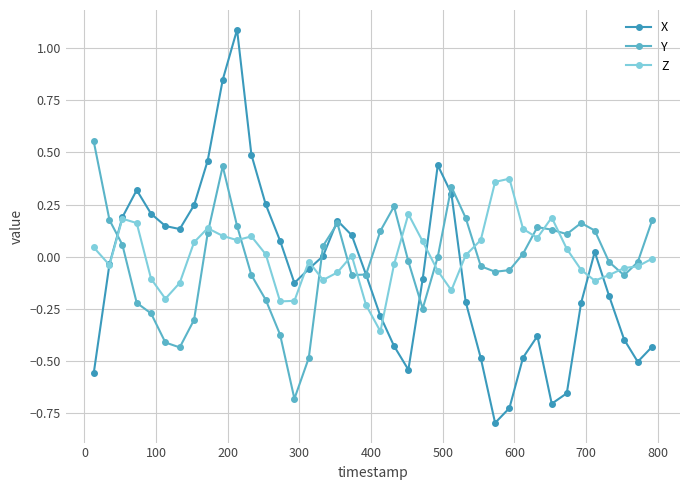

List the series in order of their peak value, lowest first.

Z, Y, X